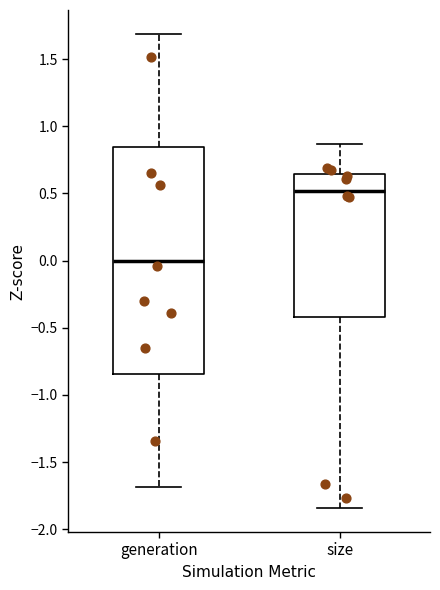

Which box is the tallest, from its lower edge to its upper edge?

generation